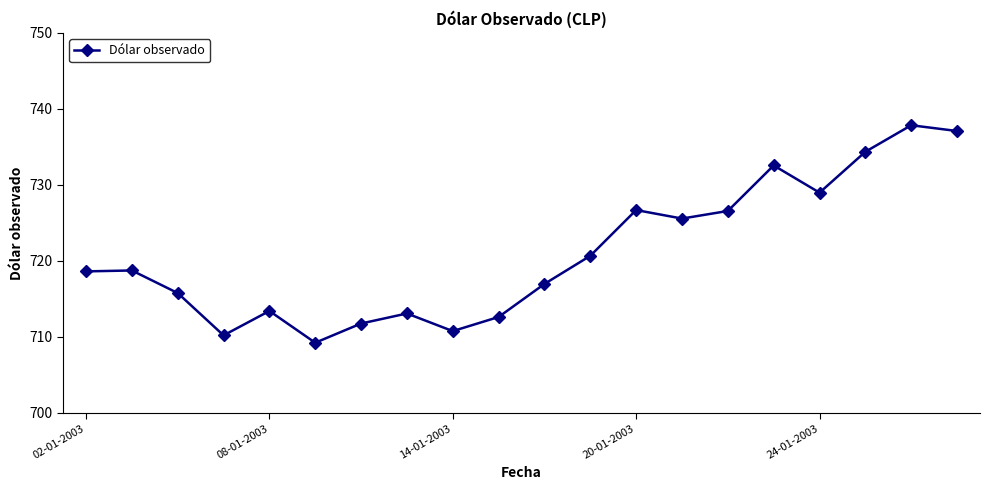

What is the difference between the maximum and minimum values?

28.6